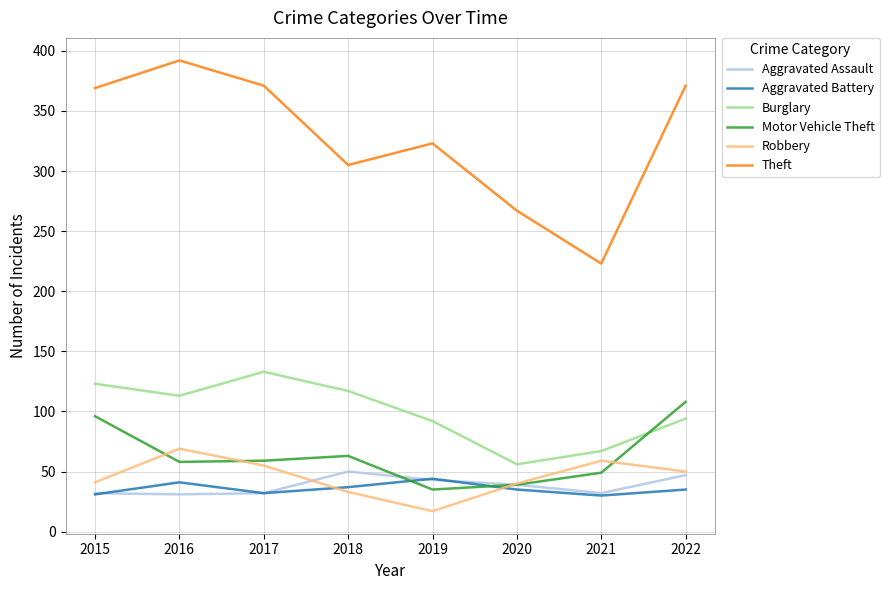

Which series has the largest total across all categories?

Theft